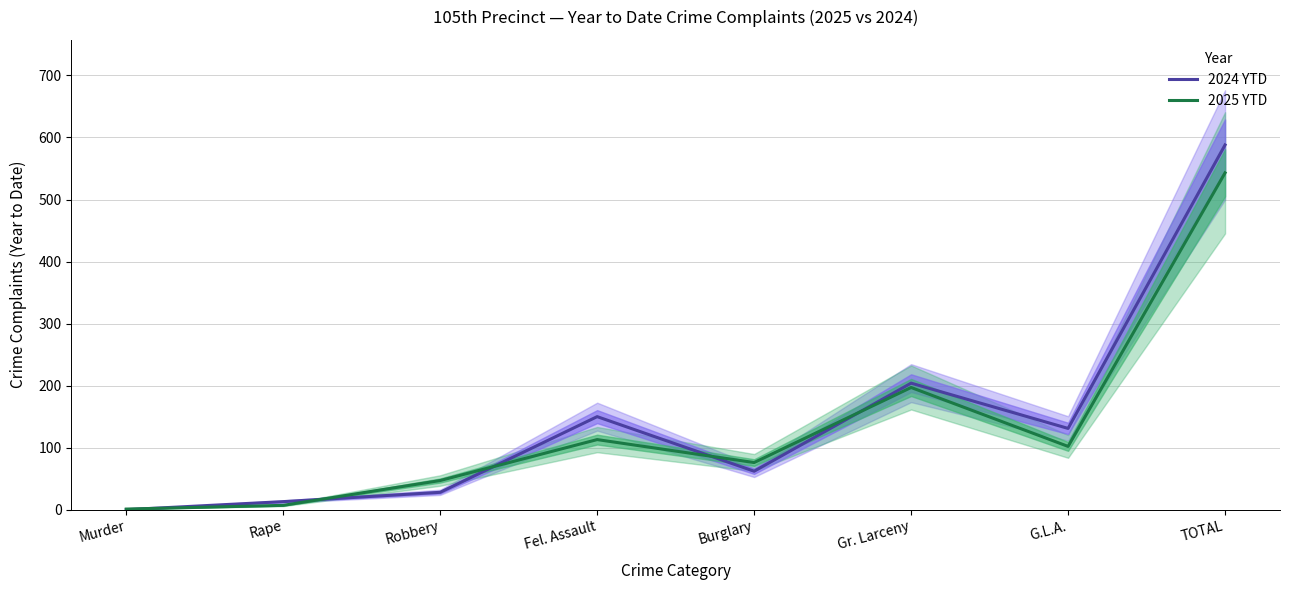

What is the total value across all series at Fel. Assault?

263